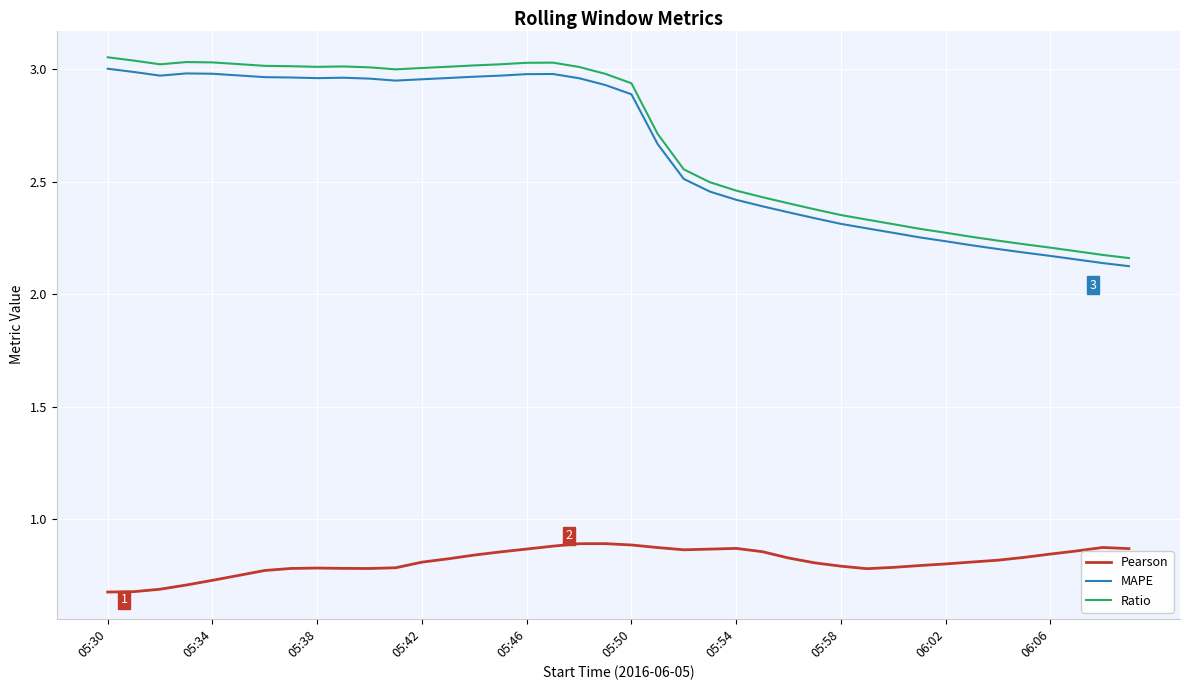

Which series has the widest spread of values?

Ratio